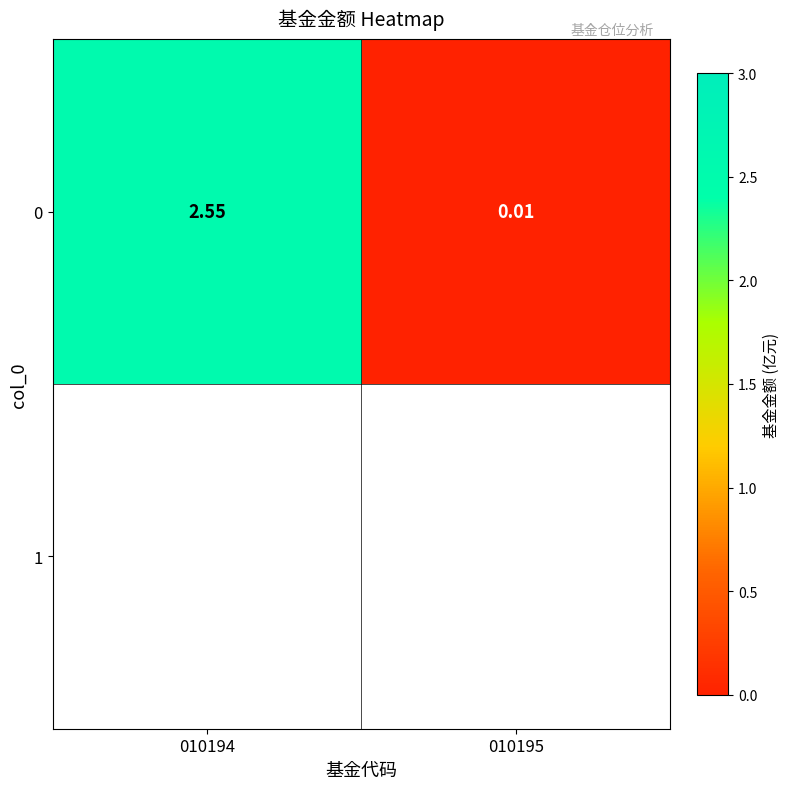

Which category has the lowest value across all series?

010195